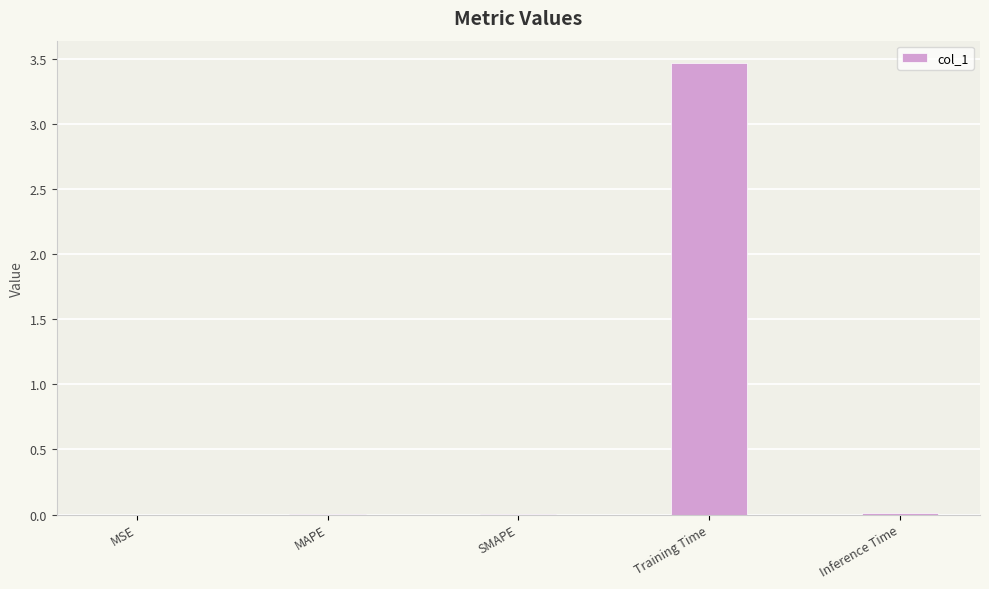

Is it true that the value at MAPE is 0.0?

True